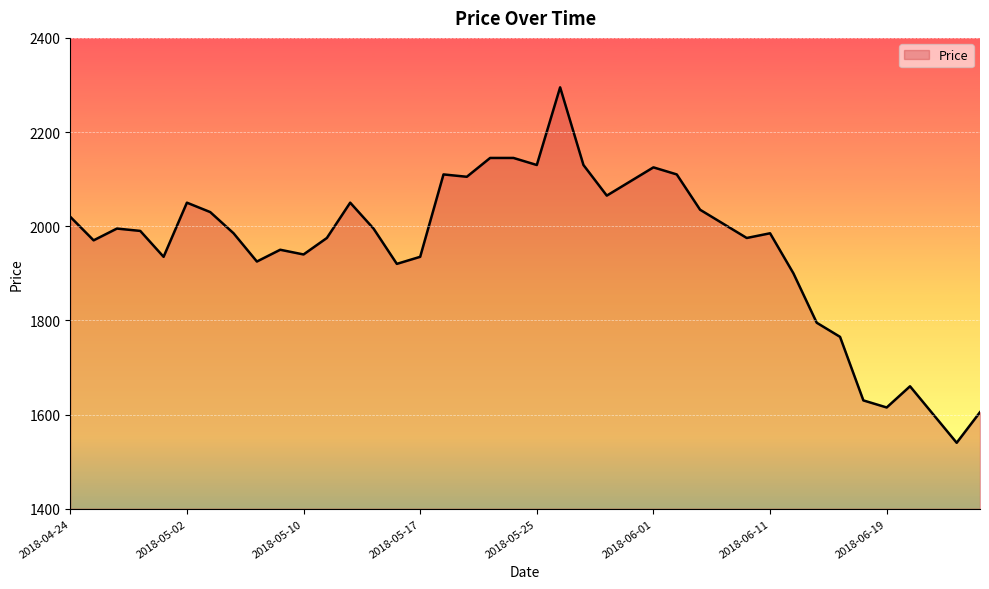

What is the difference between the maximum and minimum values?

755